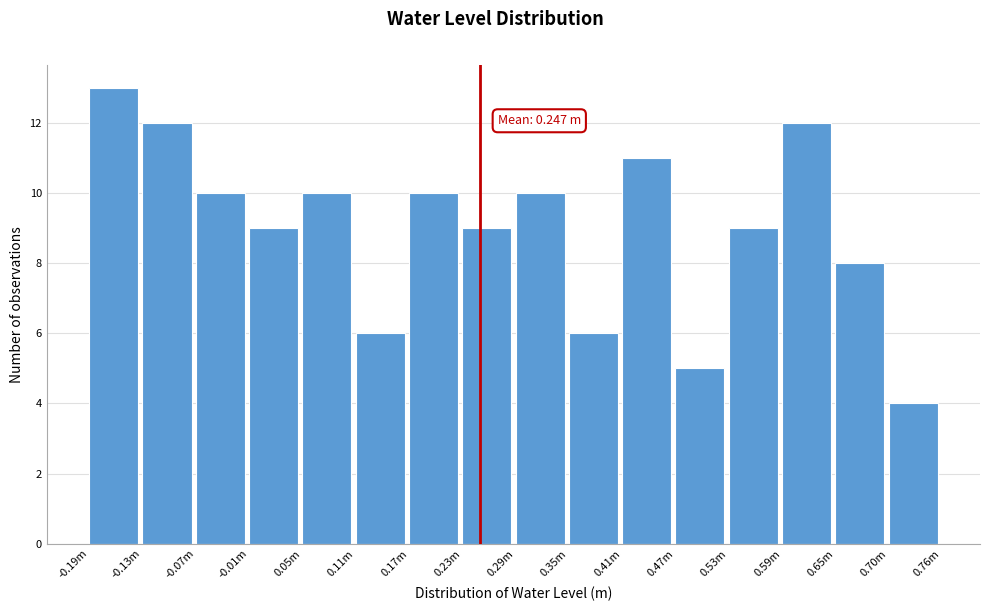

Reading right to left, extract all data points from this chart.

0.70m=4	0.65m=8	0.59m=12	0.53m=9	0.47m=5	0.41m=11	0.35m=6	0.29m=10	0.23m=9	0.17m=10	0.11m=6	0.05m=10	-0.01m=9	-0.07m=10	-0.13m=12	-0.19m=13